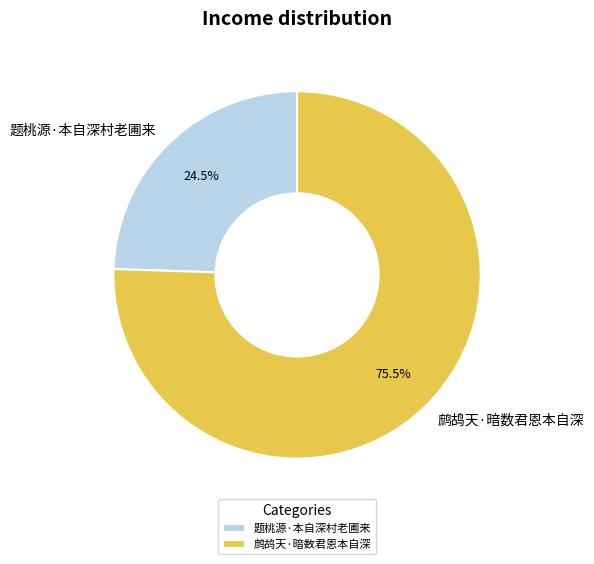

Combined, do 鹧鸪天·暗数君恩本自深 and 题桃源·本自深村老圃来 account for over 50%?

Yes